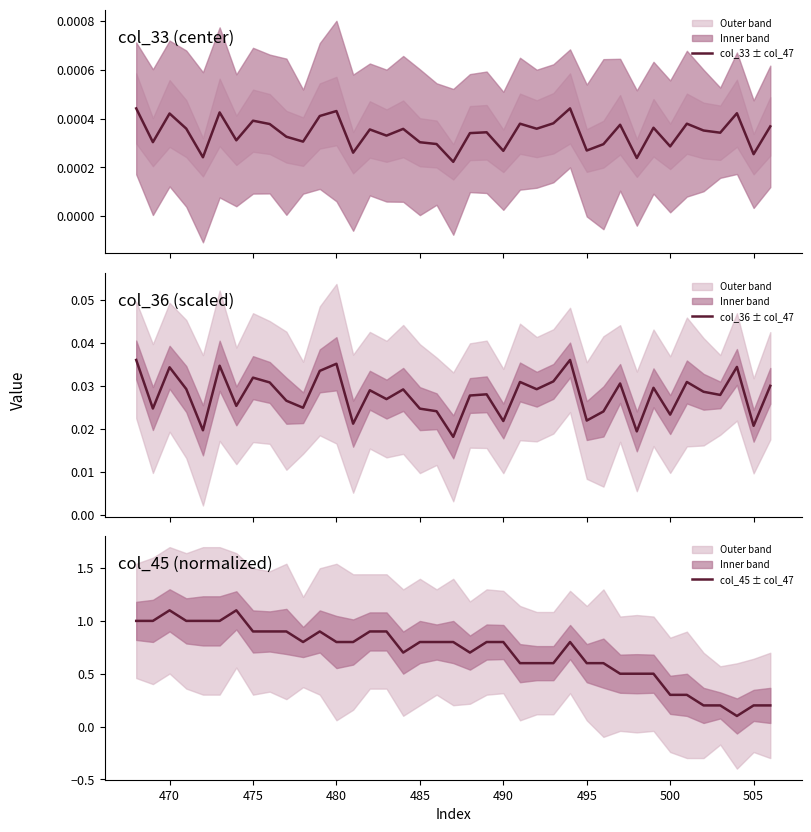

True or false: col_36 ± col_47 and col_33 ± col_47 intersect in this chart.

False